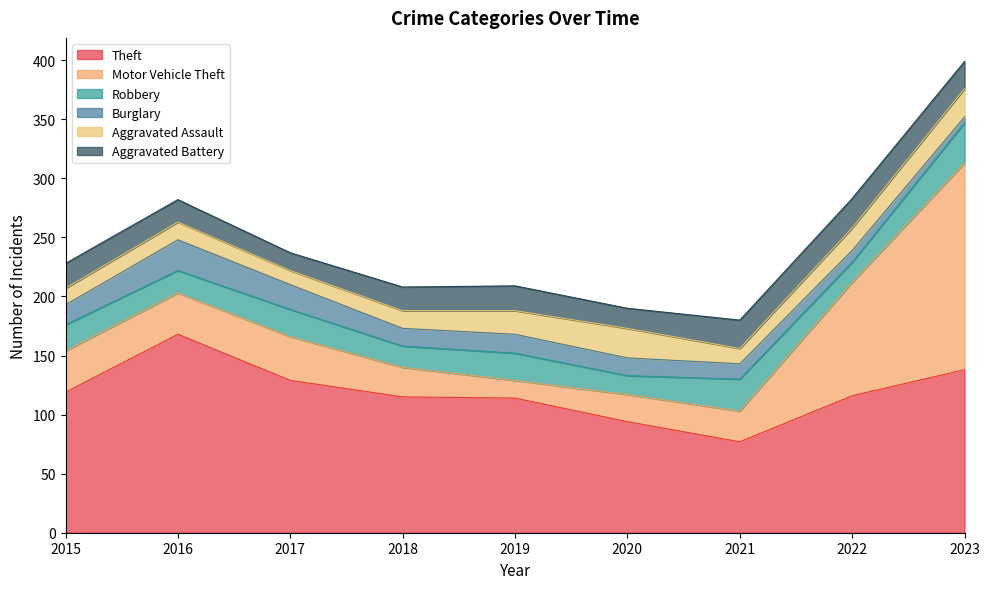

At which category is the sum across all series the highest?

2023